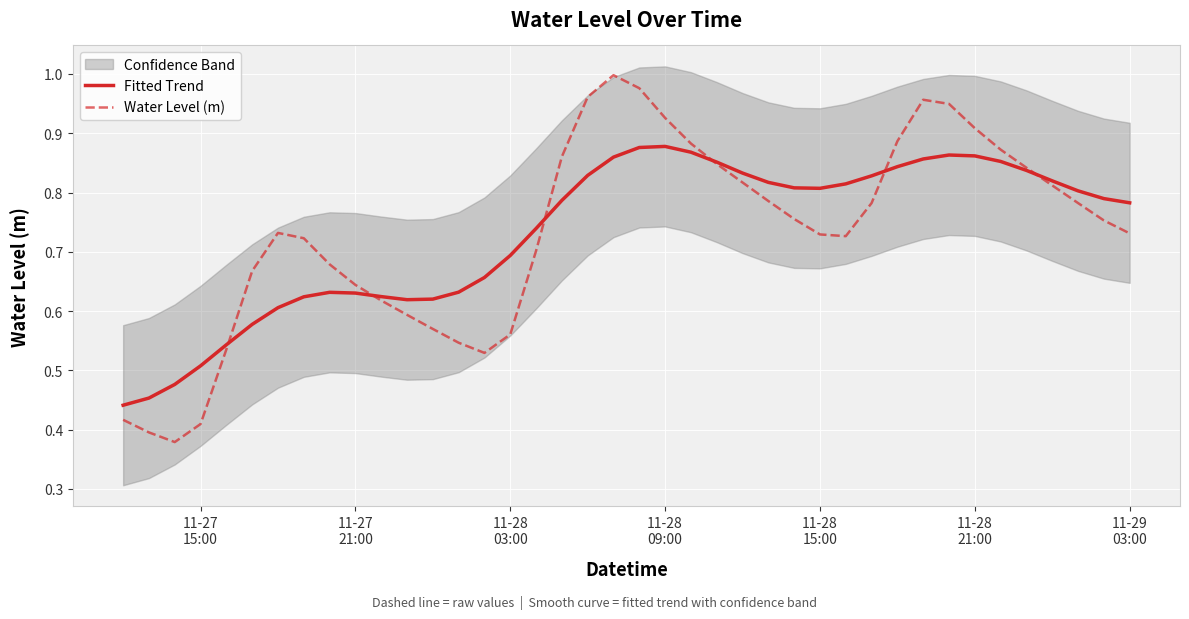

Rank the series by their average value, from highest to lowest.

Fitted Trend, Water Level (m)